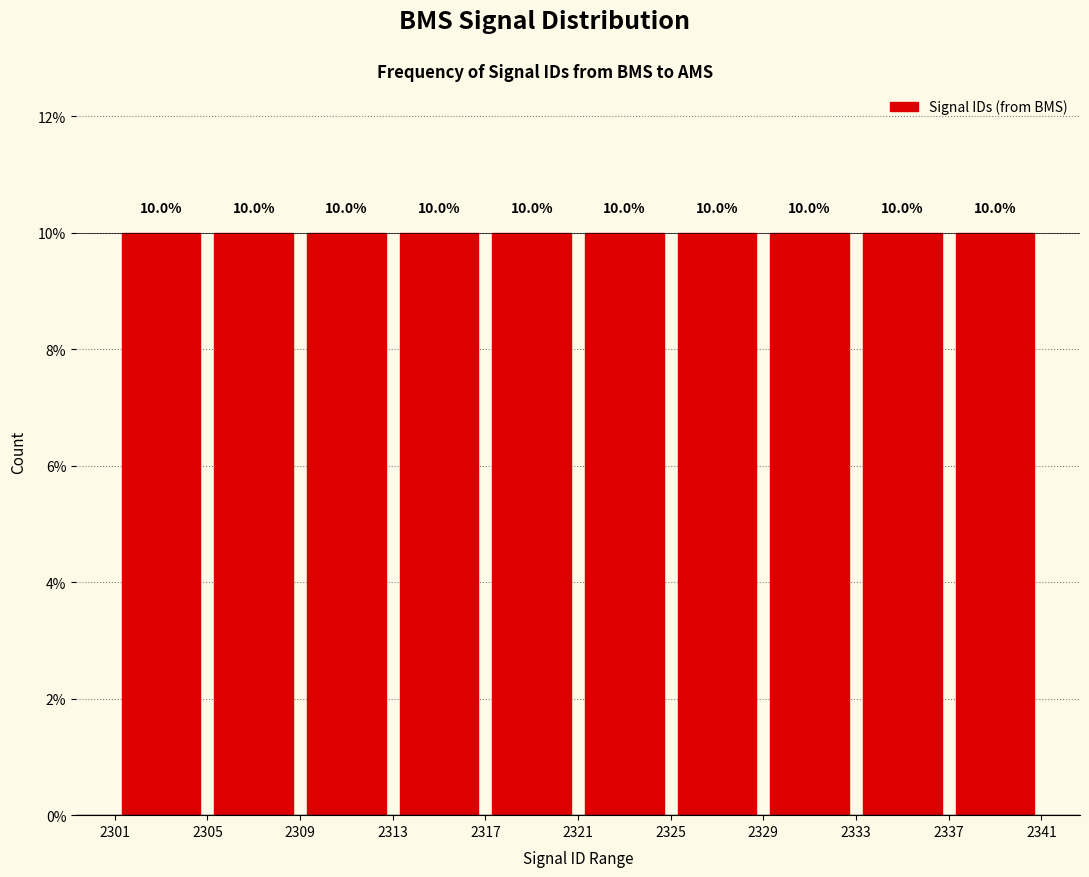

Reading left to right, transcribe this chart: for each bar, give the range it covers on the x-axis and its height.

2301 to 2305: 10.0
2305 to 2309: 10.0
2309 to 2313: 10.0
2313 to 2317: 10.0
2317 to 2321: 10.0
2321 to 2325: 10.0
2325 to 2329: 10.0
2329 to 2333: 10.0
2333 to 2337: 10.0
2337 to 2341: 10.0